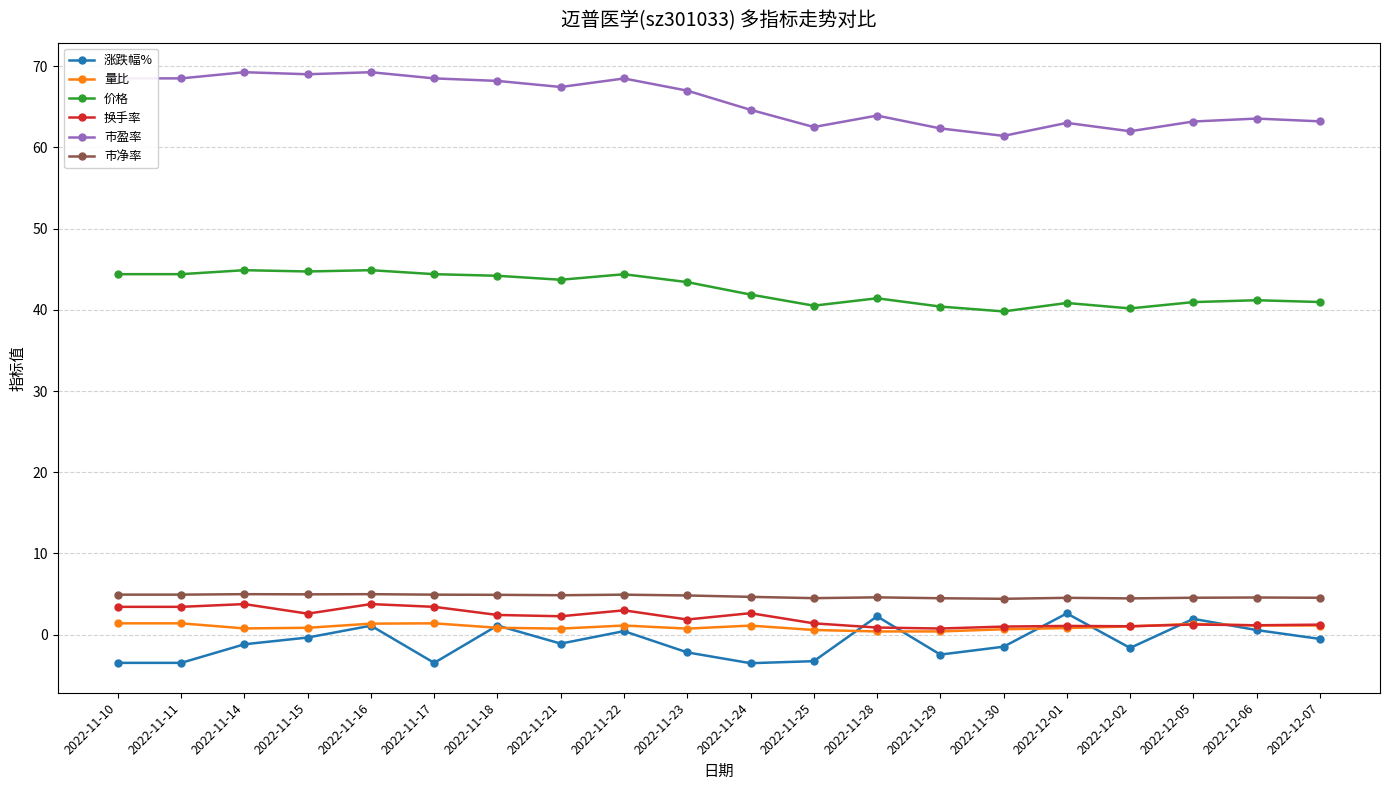

What is the sum of the 市盈率 values at 2022-11-10 and 2022-11-11?

137.0